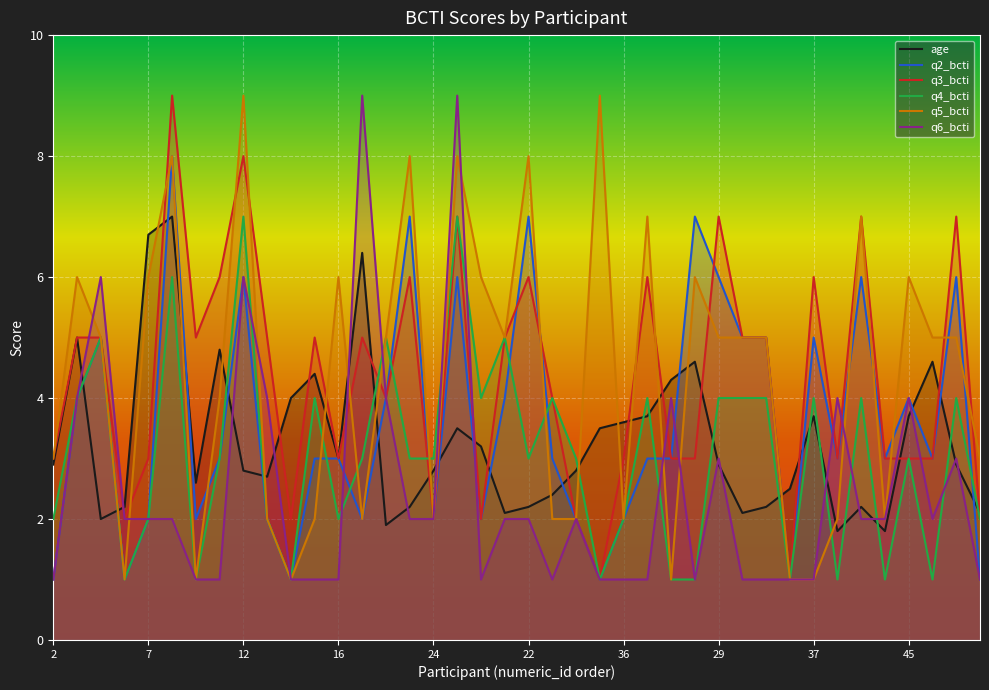

True or false: q6_bcti has more than 0 interior local peaks.

True